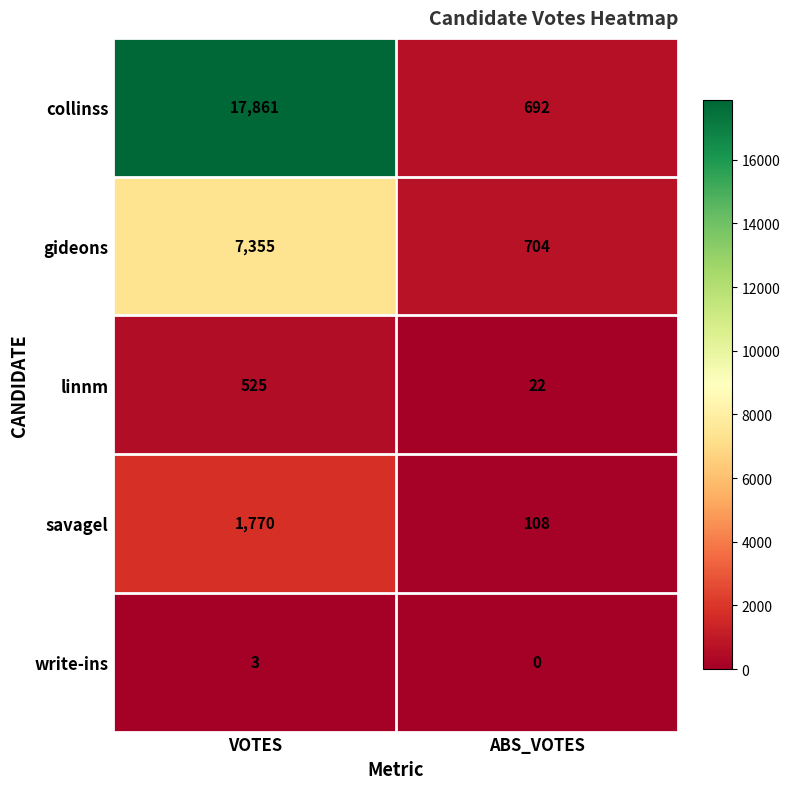

What is the sum of the write-ins values at VOTES and ABS_VOTES?

3